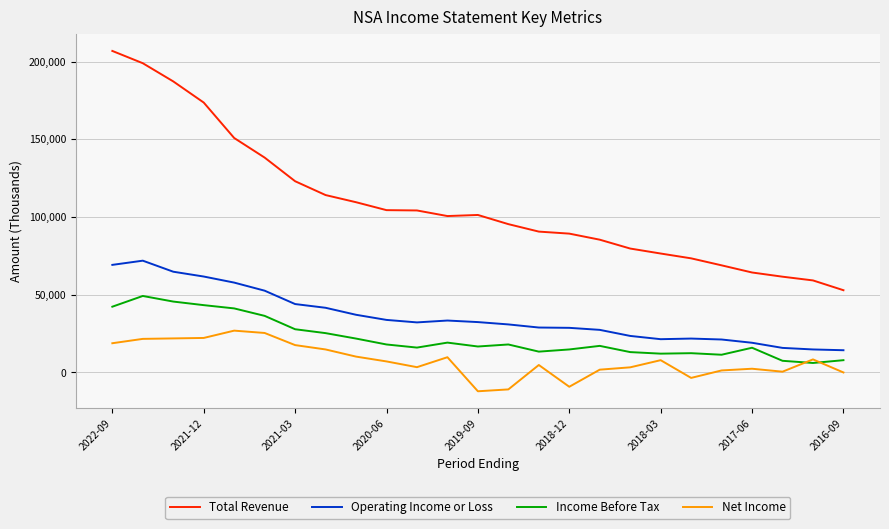

What is the difference between the maximum and minimum values in the Operating Income or Loss series?

57600